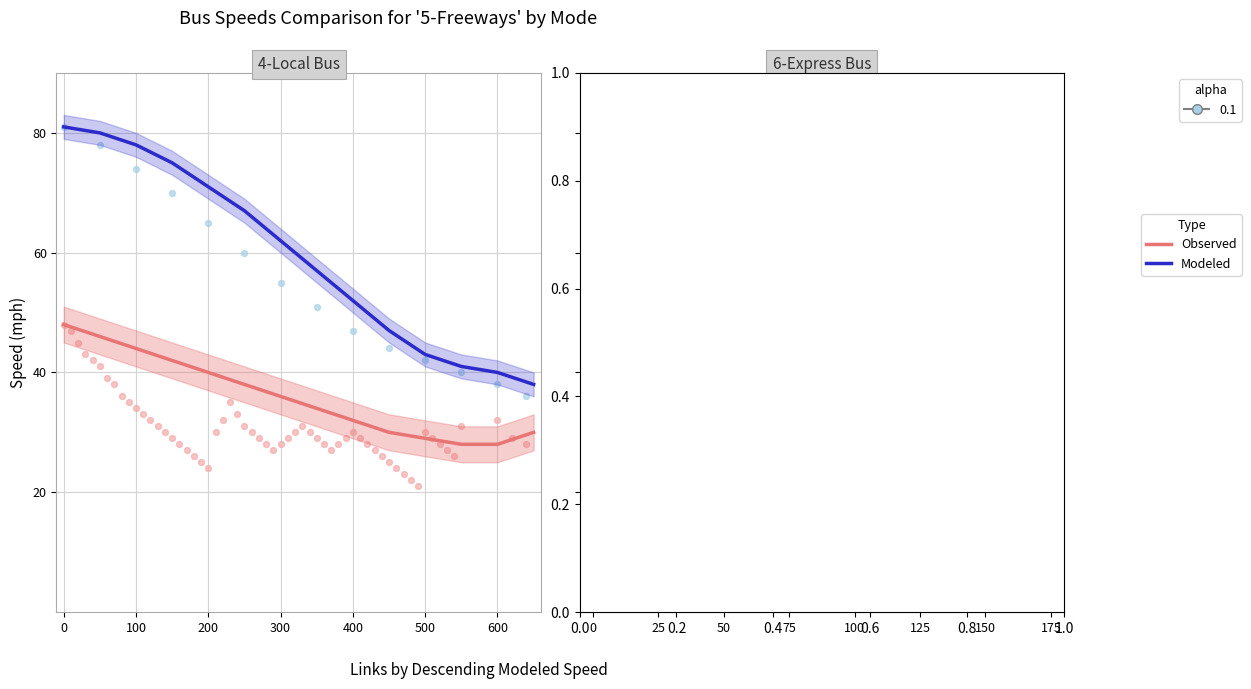

Is the value of Observed at 0 greater than the value of Modeled at 50?

No